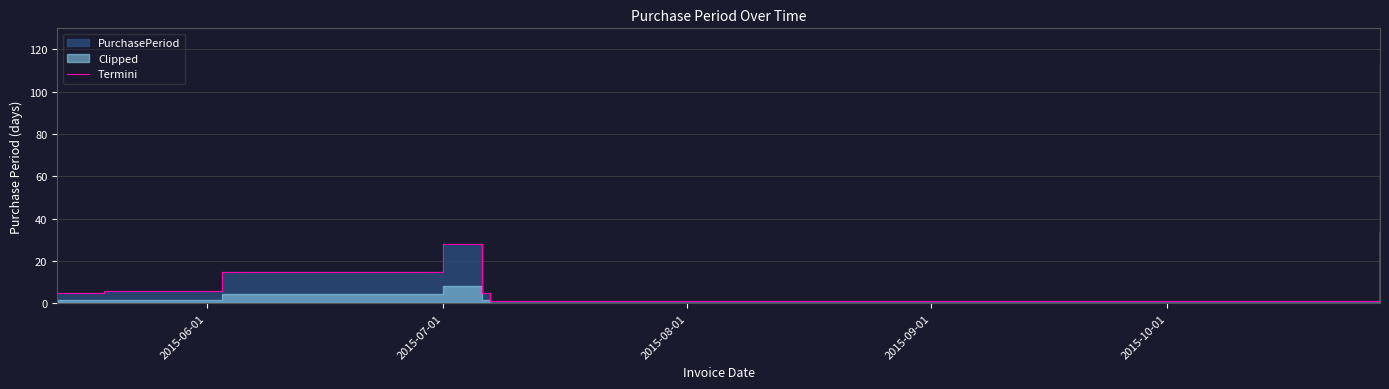

How many data points does each series have?

7